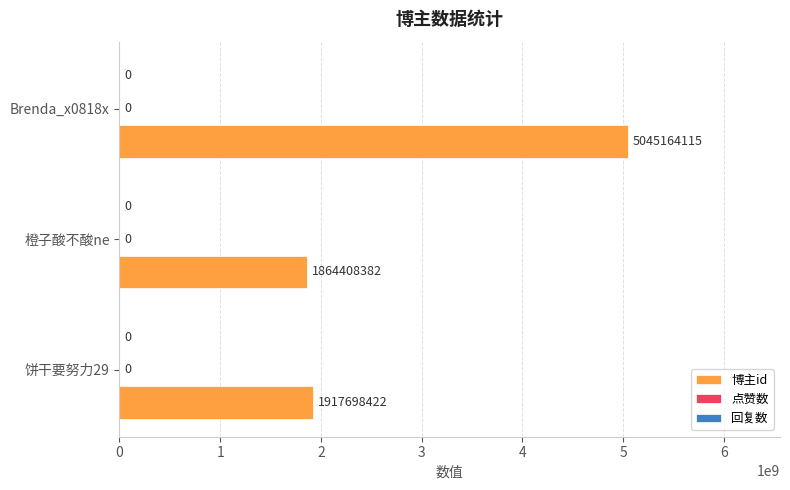

How many bars are there in total?

3